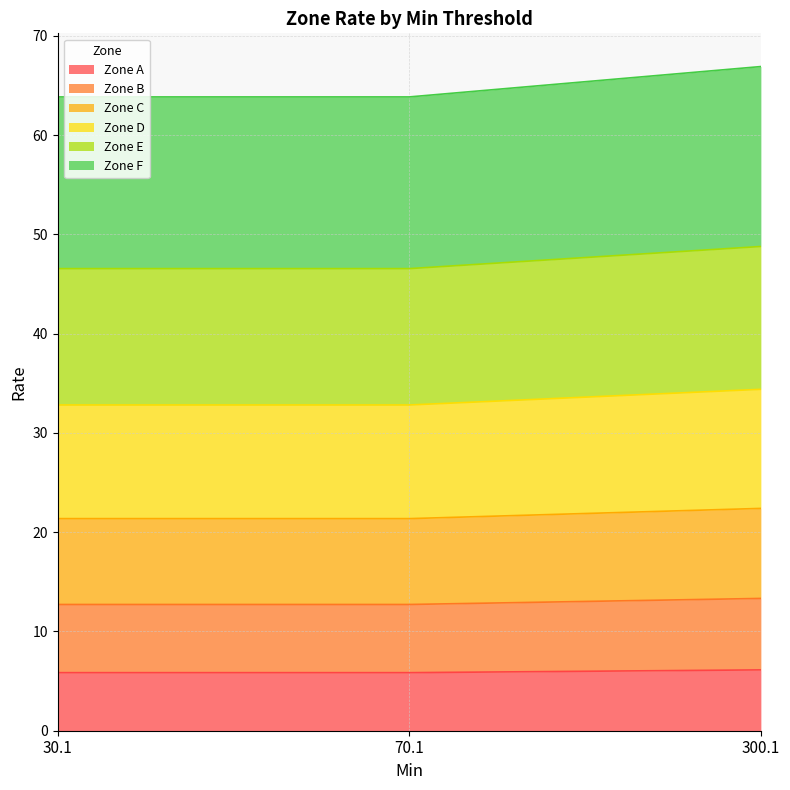

What is the total value across all series at 30.1?

63.9